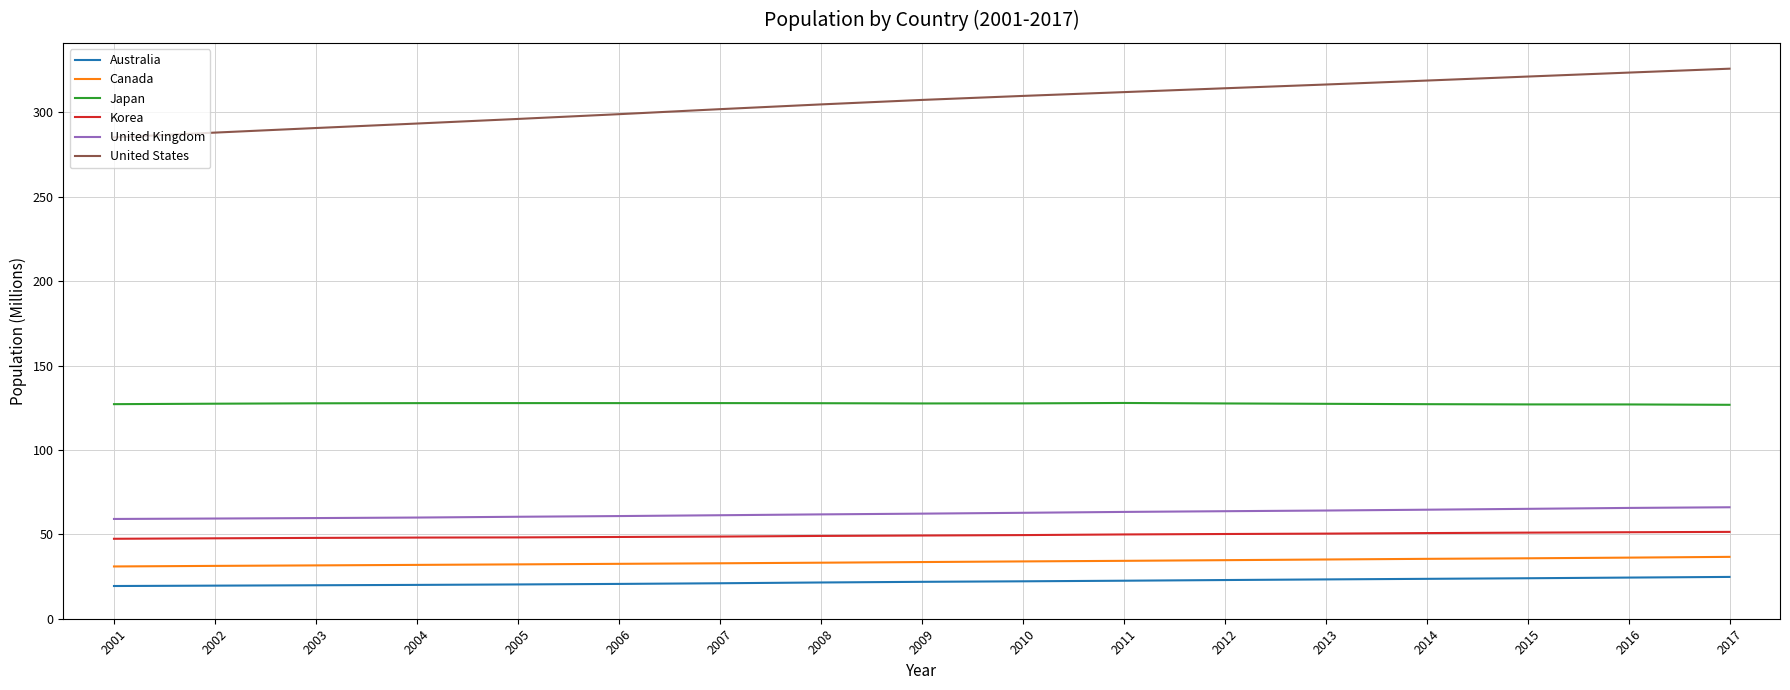

The Canada series shows 60.2 at 2017. True or false?

False